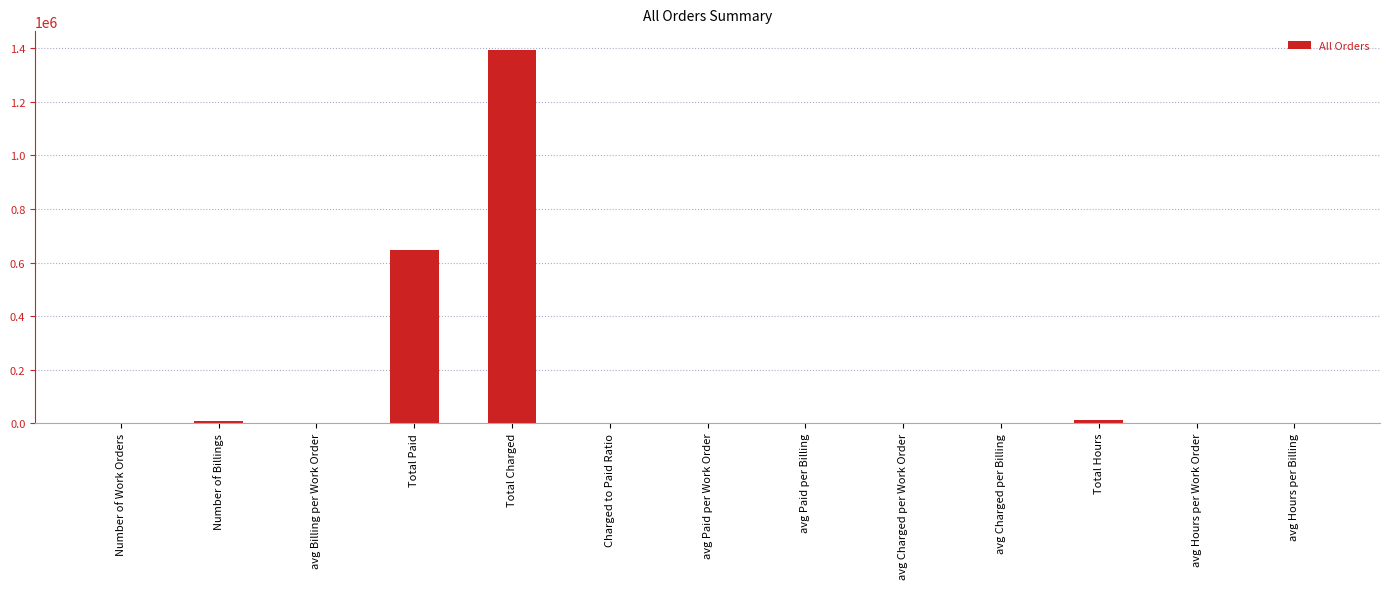

At which label does the data first exceed 355?

Number of Work Orders